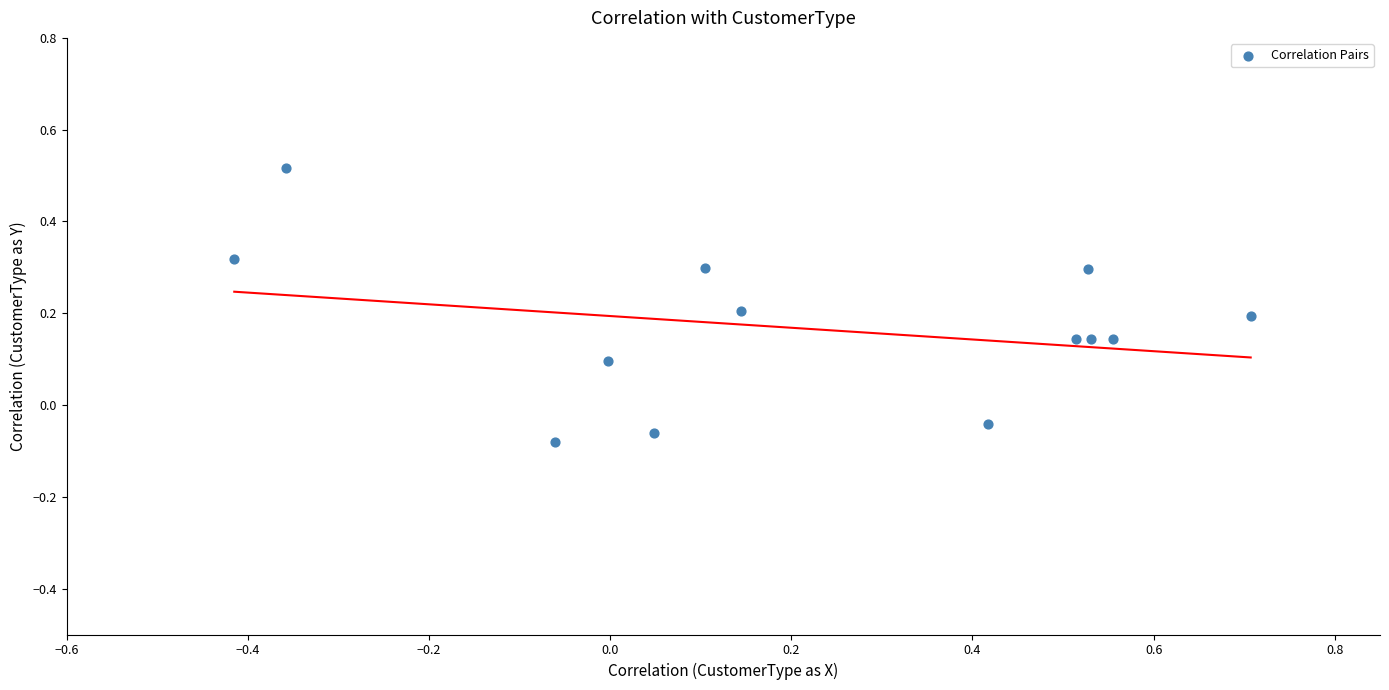

What is the range of X values (max minus min)?

1.1